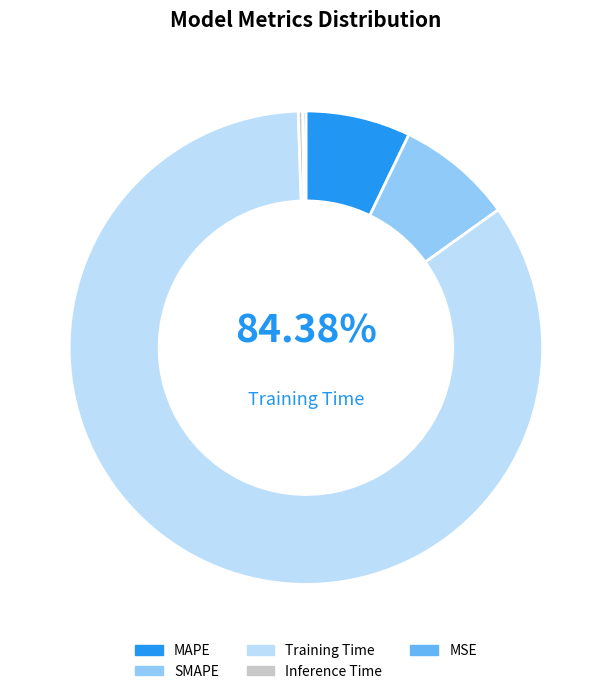

Rank the categories by value from lowest to highest.

MSE, Inference Time, MAPE, SMAPE, Training Time